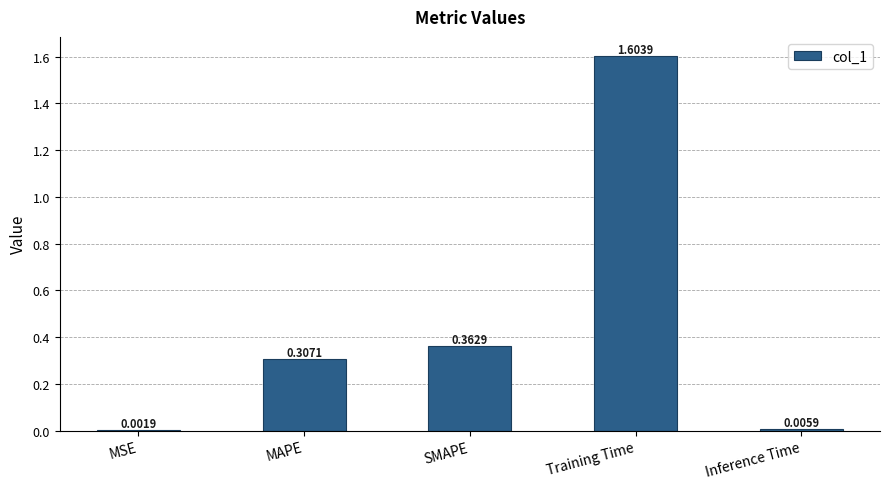

What is the maximum value shown in the chart?

1.6